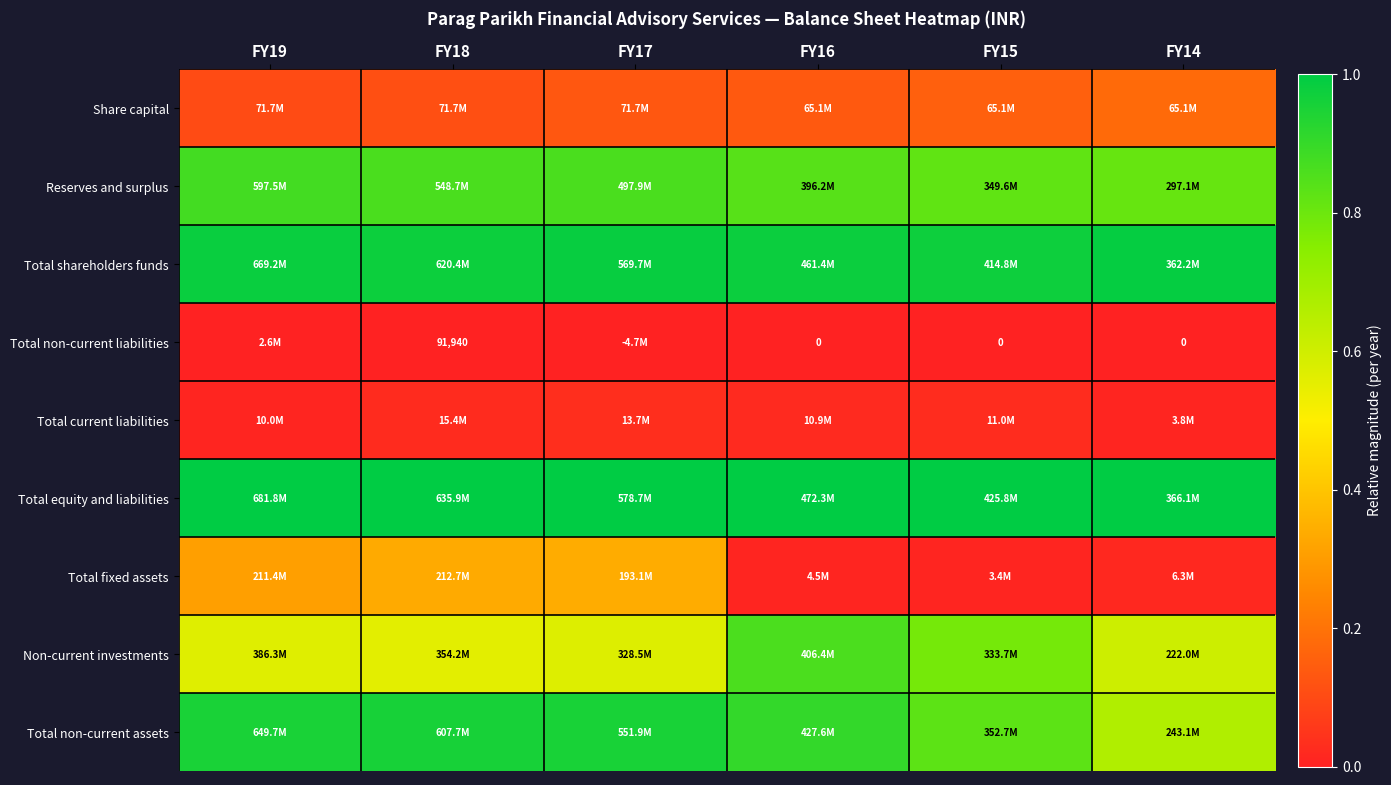

The value of Non-current investments at FY15 is 0.8. True or false?

True